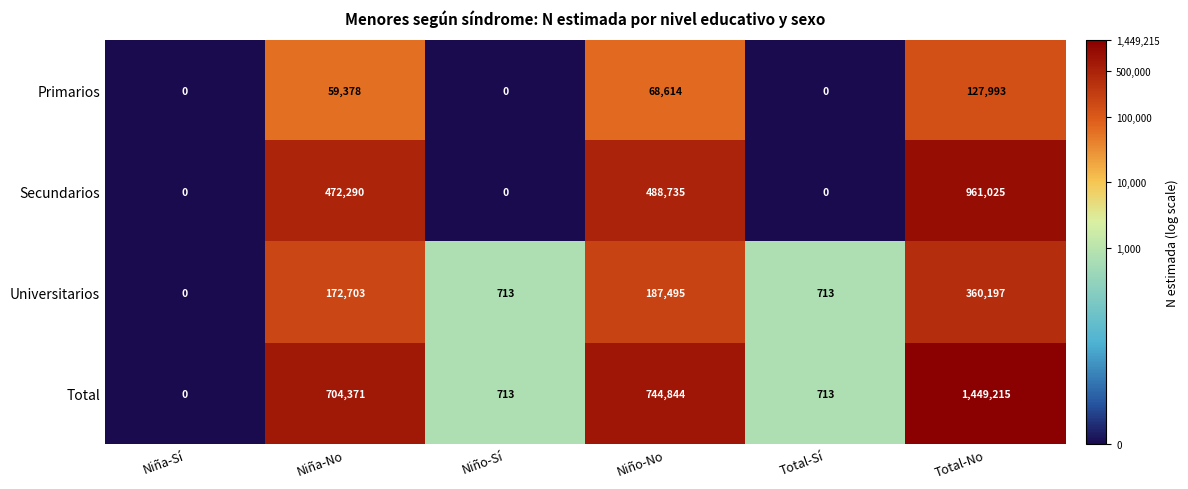

Read the Secundarios value at Niño-No, to the nearest 10.

488740